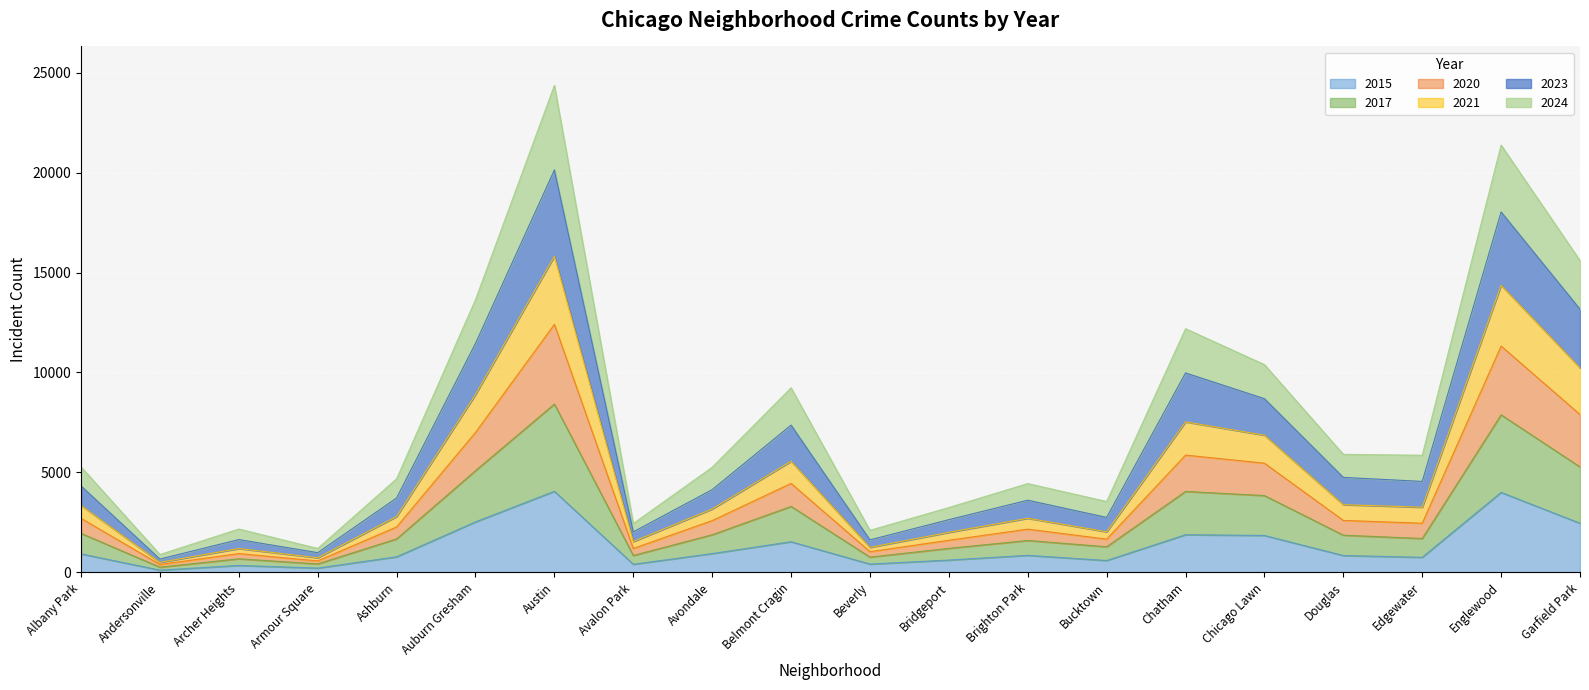

What is the total value across all series at Brighton Park?

4444